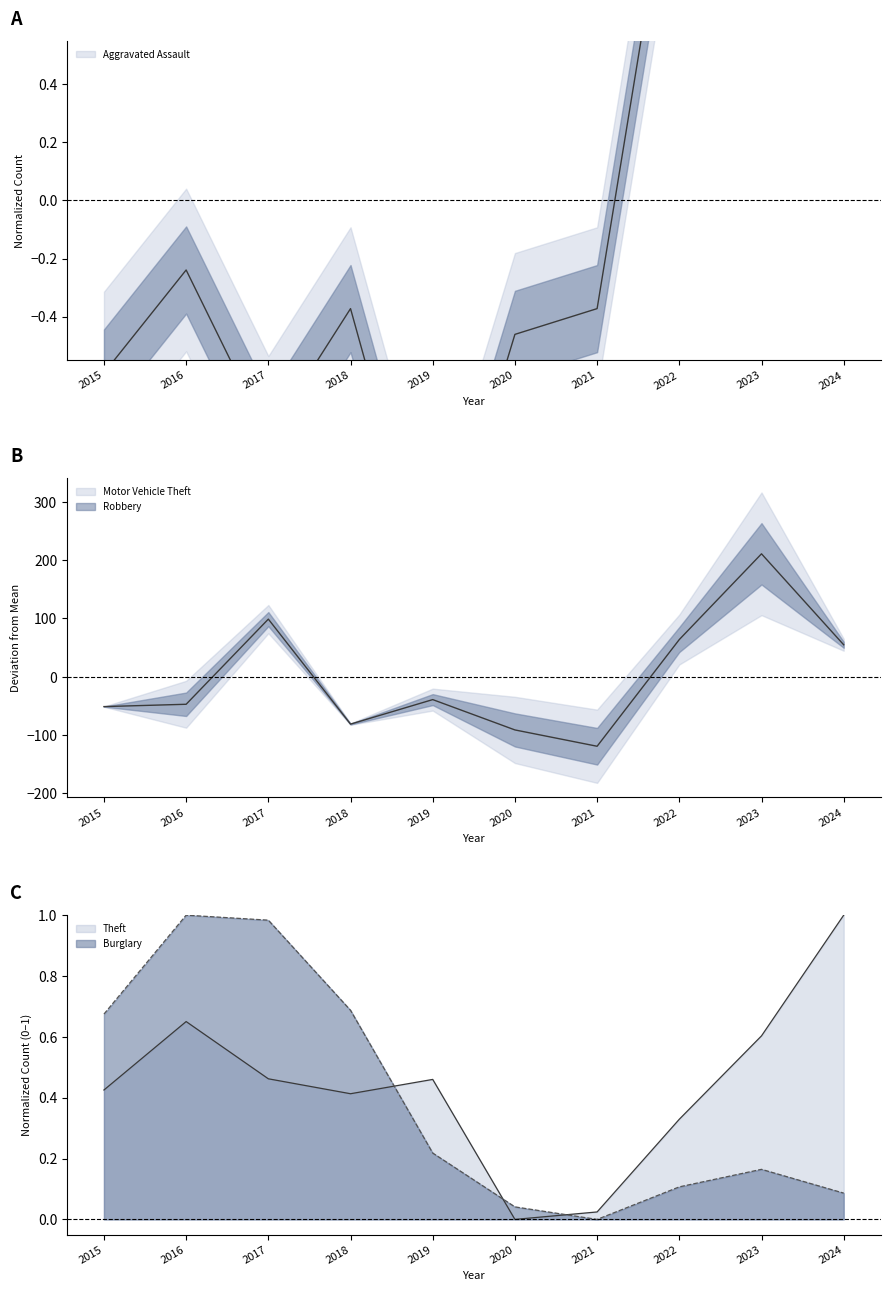

True or false: Theft has a value of 0.4 at 2015.

True